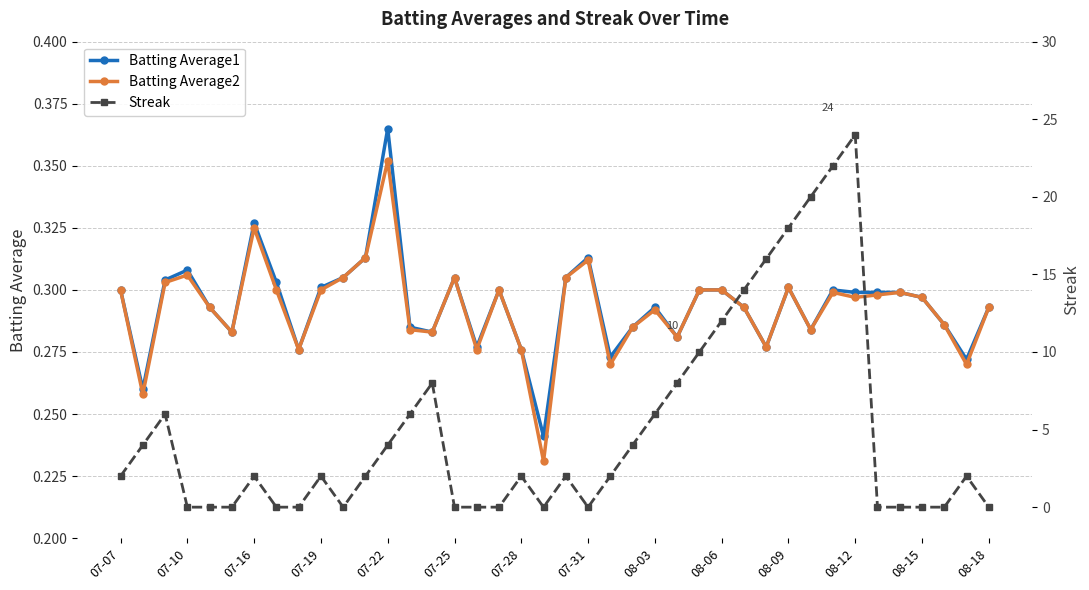

What is the difference between the maximum and minimum values in the Streak series?

24.0